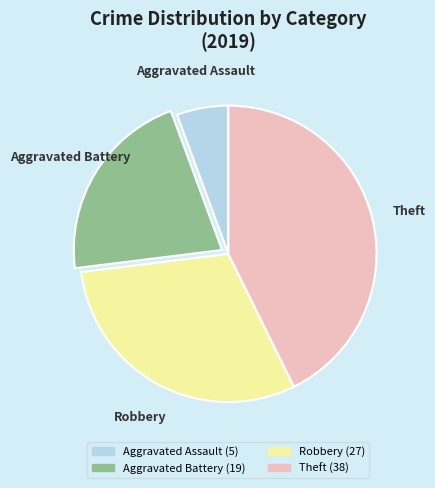

Which category has the smallest portion of the pie?

Aggravated Assault